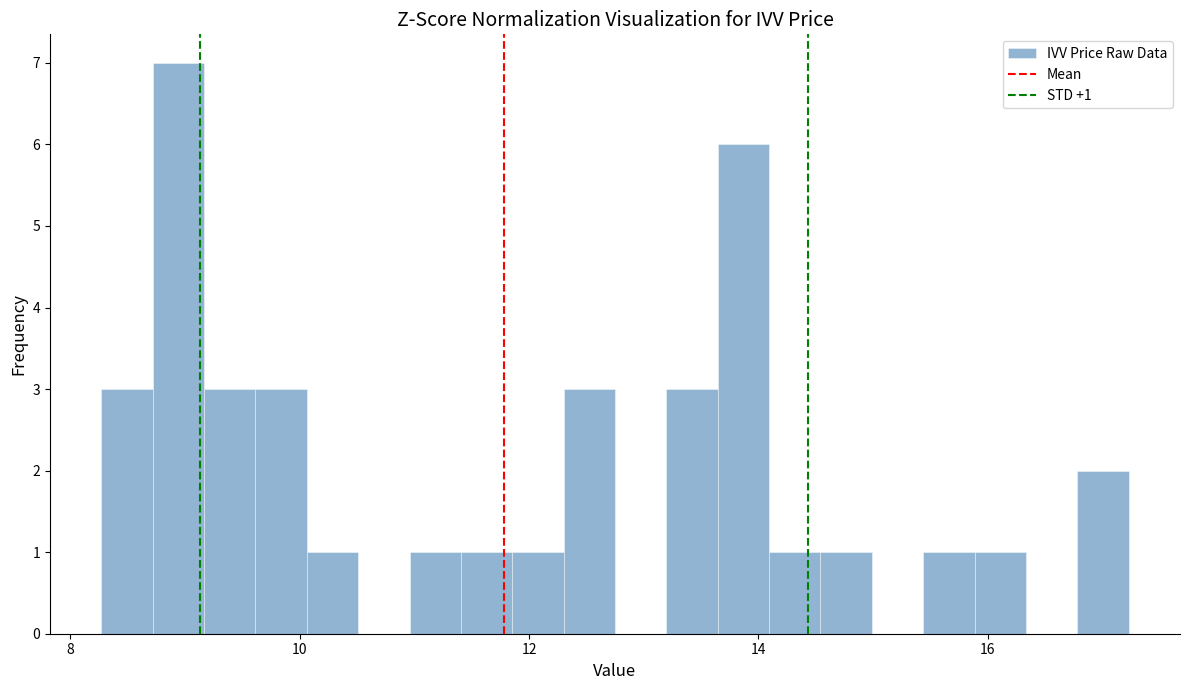

Read against the x-axis, roughly where is the centre of the tallest bar?

9.0